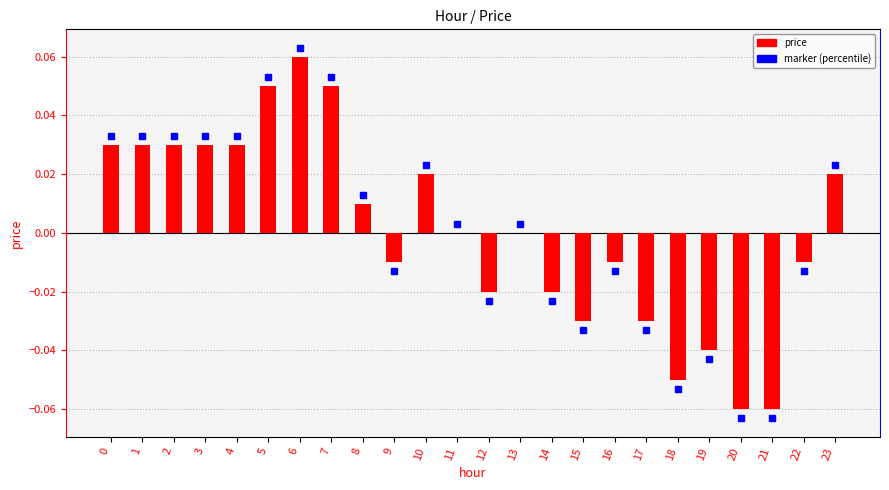

The value at 1 is 0.0. True or false?

True